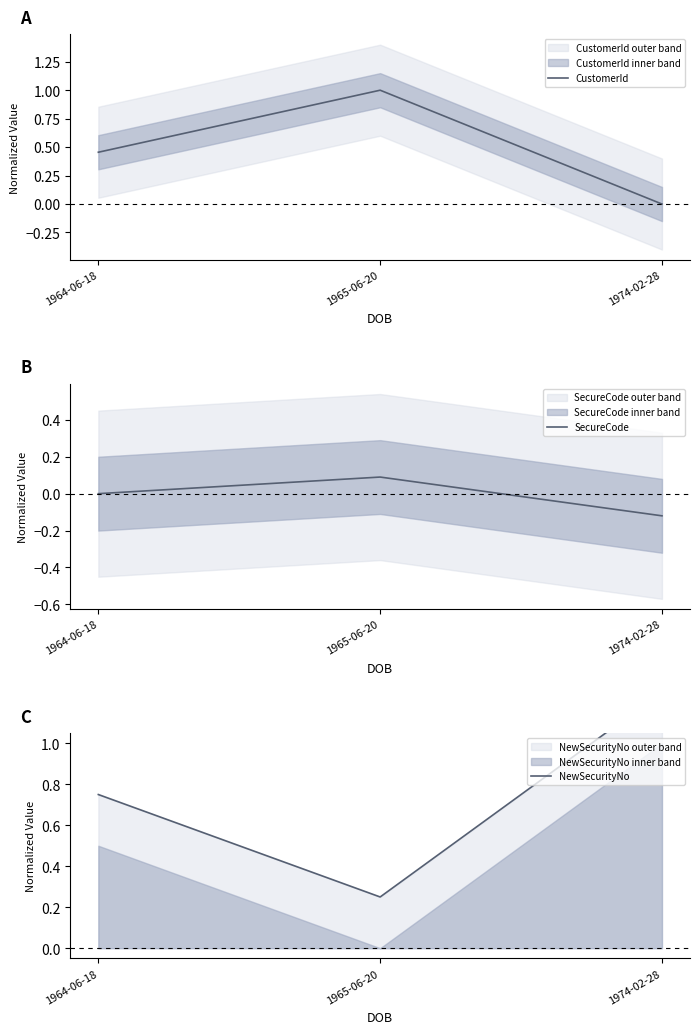

What is the label of the 2nd point from the right?

1965-06-20